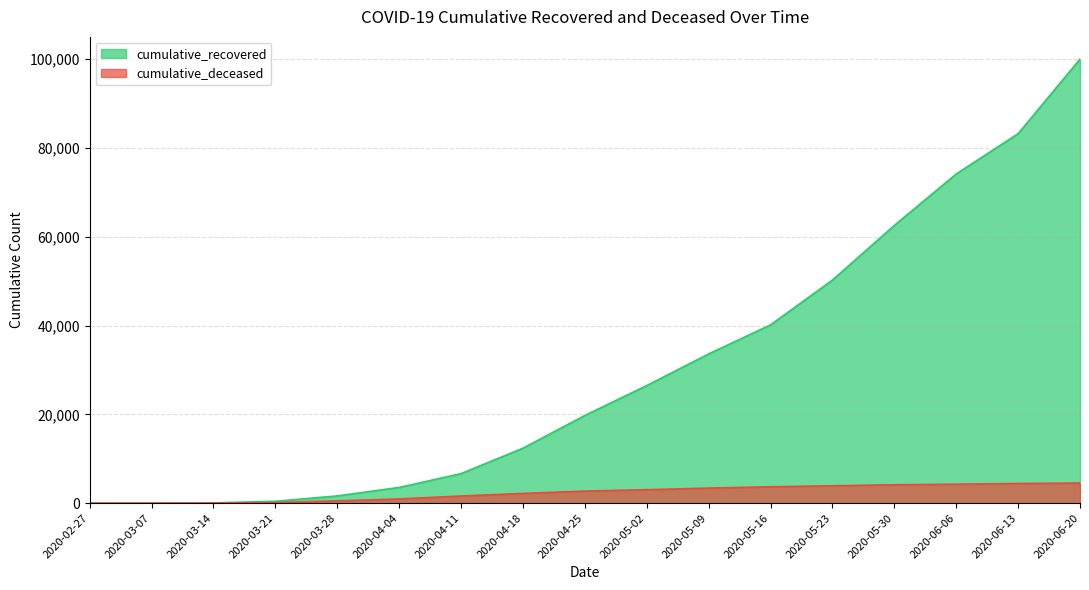

Is it true that cumulative_recovered equals 11003 at 2020-05-16?

False